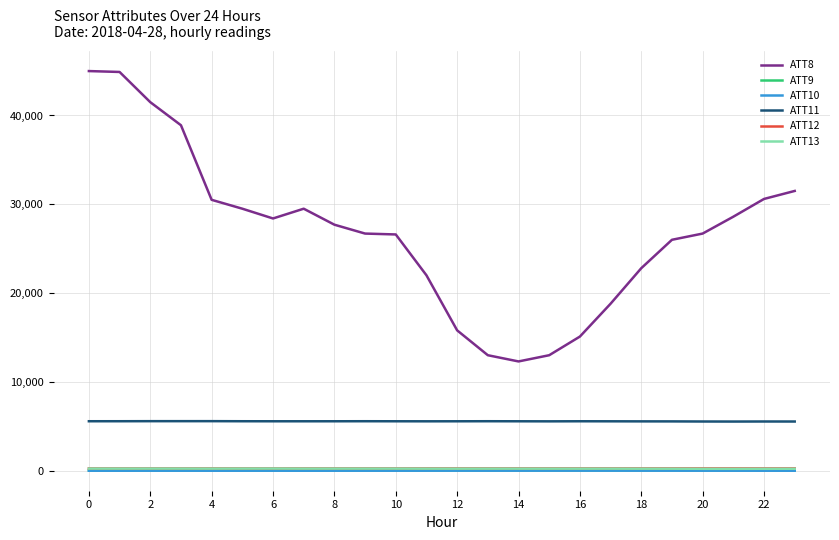

What is the average value of the ATT9 series?

35.5